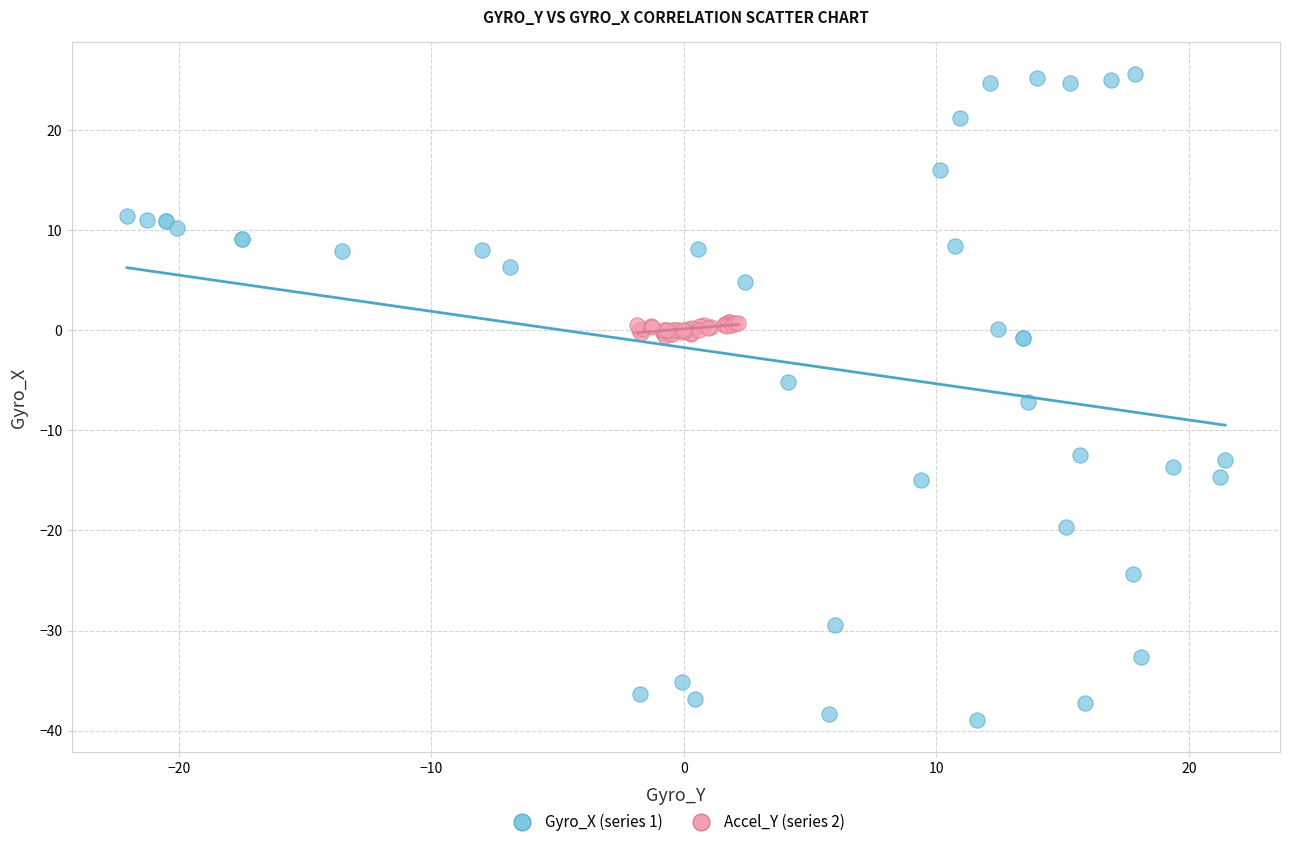

Which series contains the lowest Y value?

Gyro_X (series 1)